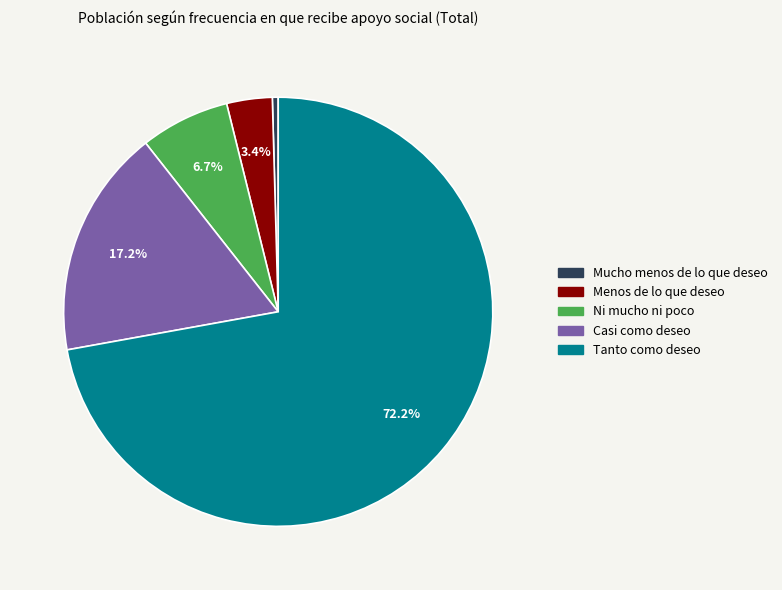

Which slice is the smallest?

Mucho menos de lo que deseo